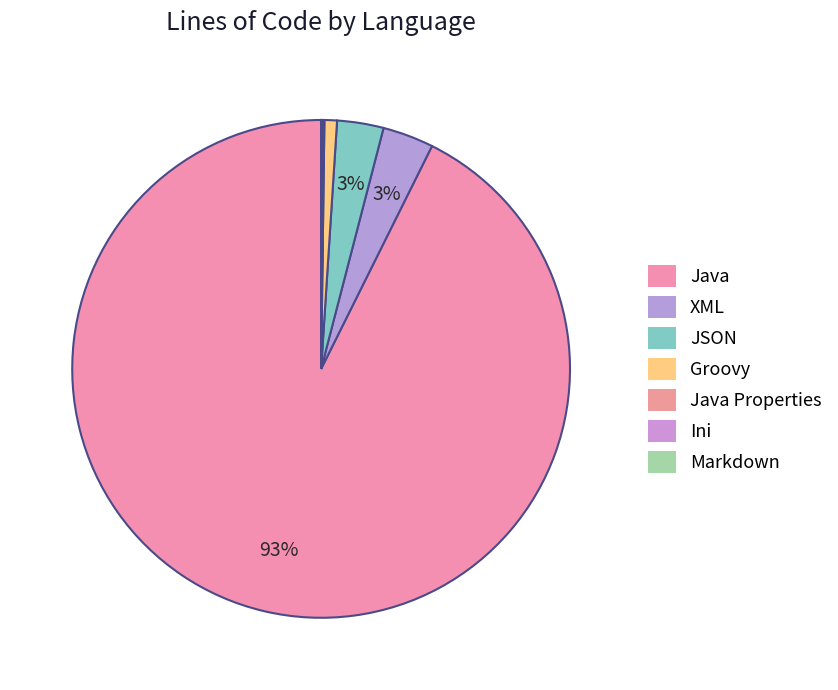

Which category accounts for the majority?

Java